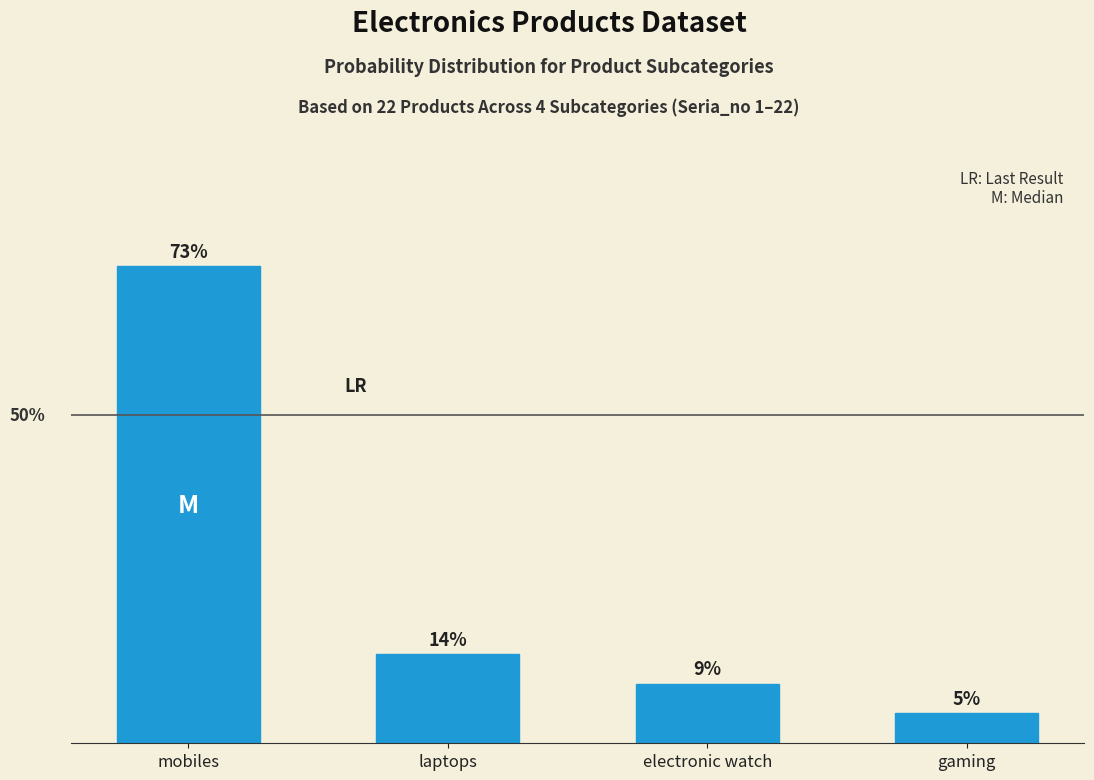

Does the chart contain any negative values?

No